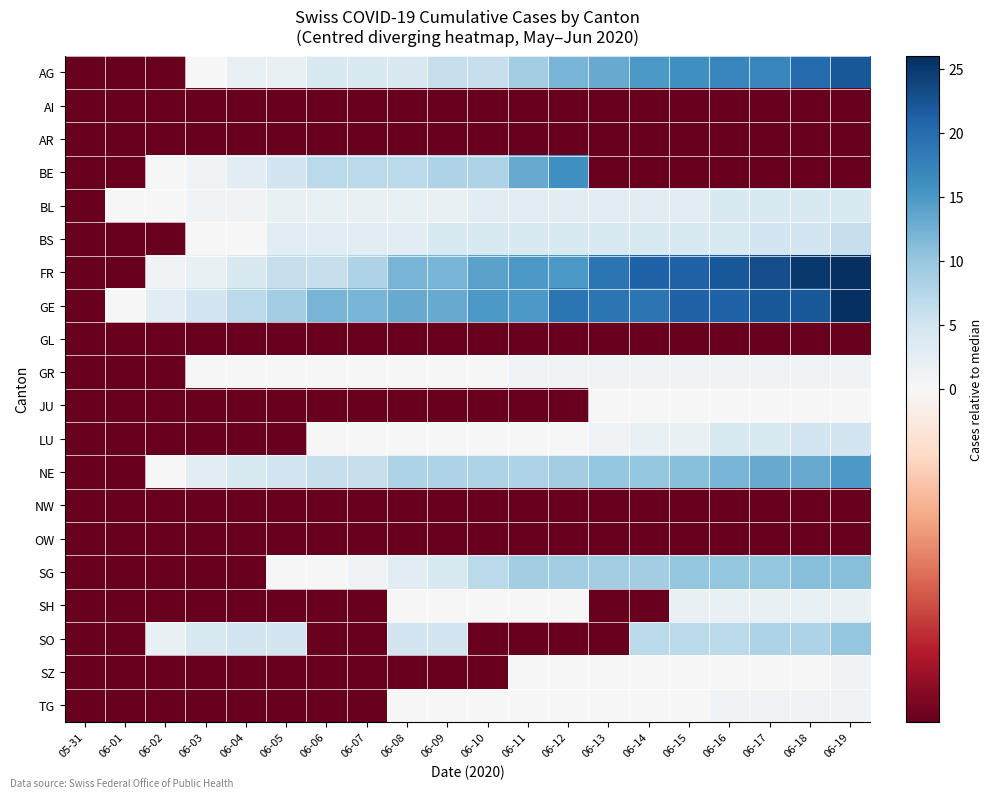

Which label corresponds to the largest value in the chart?

06-19